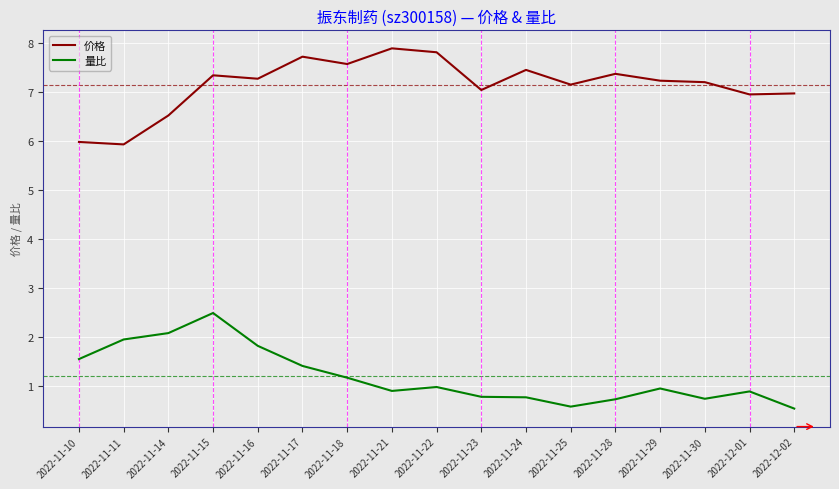

True or false: 量比 has more than 0 points higher than both neighbors.

True